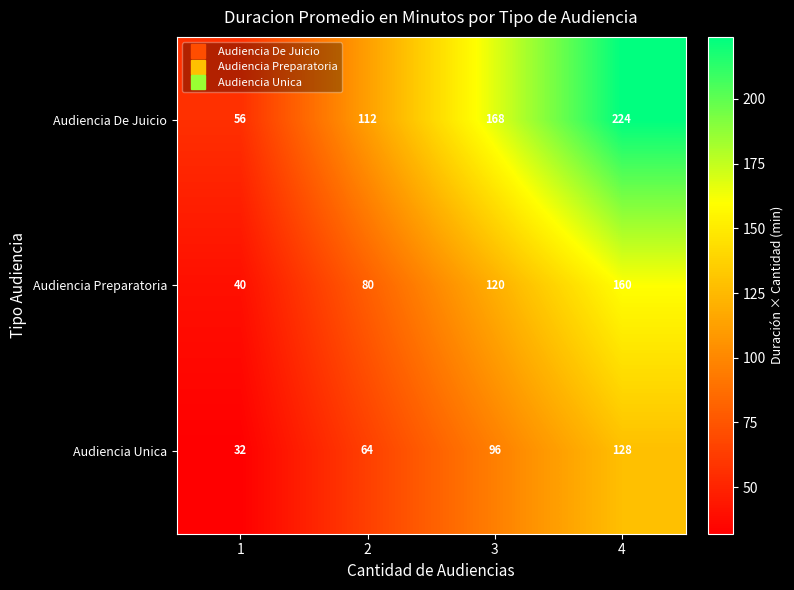

Rank the series by their maximum value, from lowest to highest.

Audiencia Unica, Audiencia Preparatoria, Audiencia De Juicio